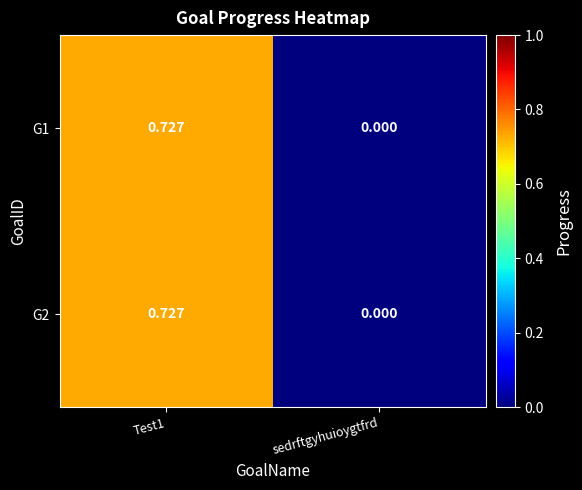

Which category has the lowest value in the G1 series?

sedrftgyhuioygtfrd